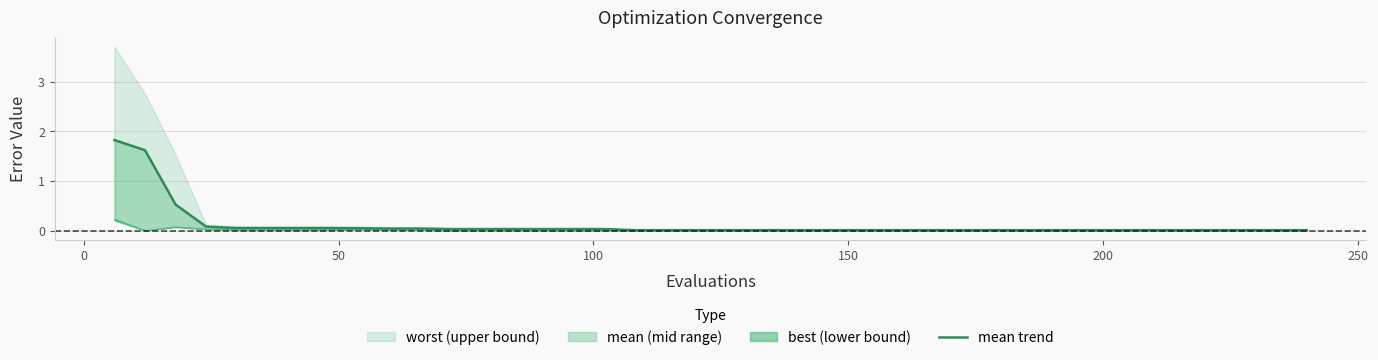

How many lines are shown in the chart?

1